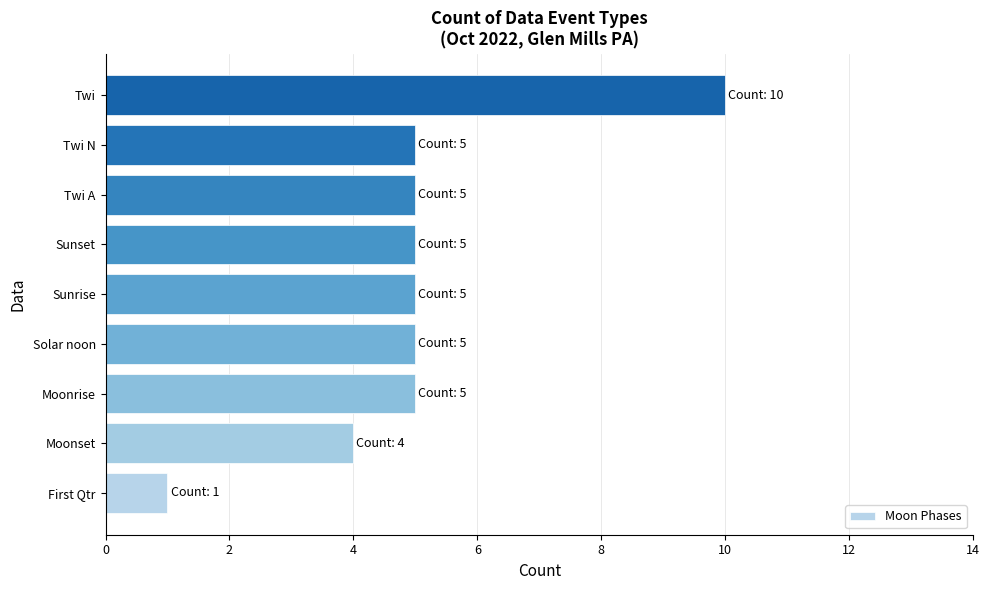

Approximately how many times larger is the value at Moonrise compared to Twi A?

1.0